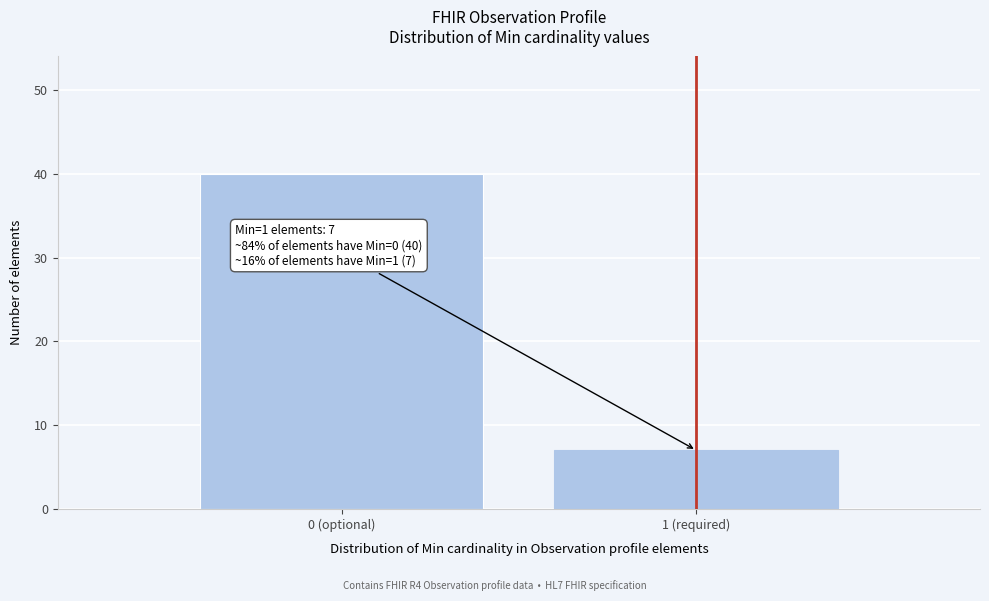

Reading left to right, what are all the values shown in this chart?

40	7